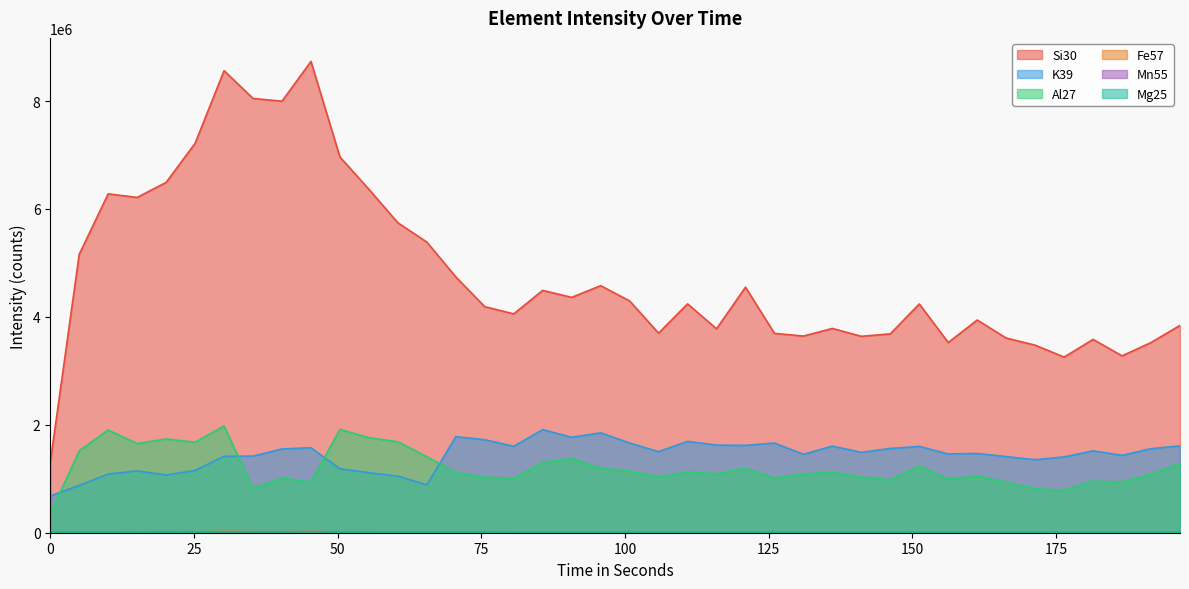

True or false: Mn55 and Si30 cross at least once.

False